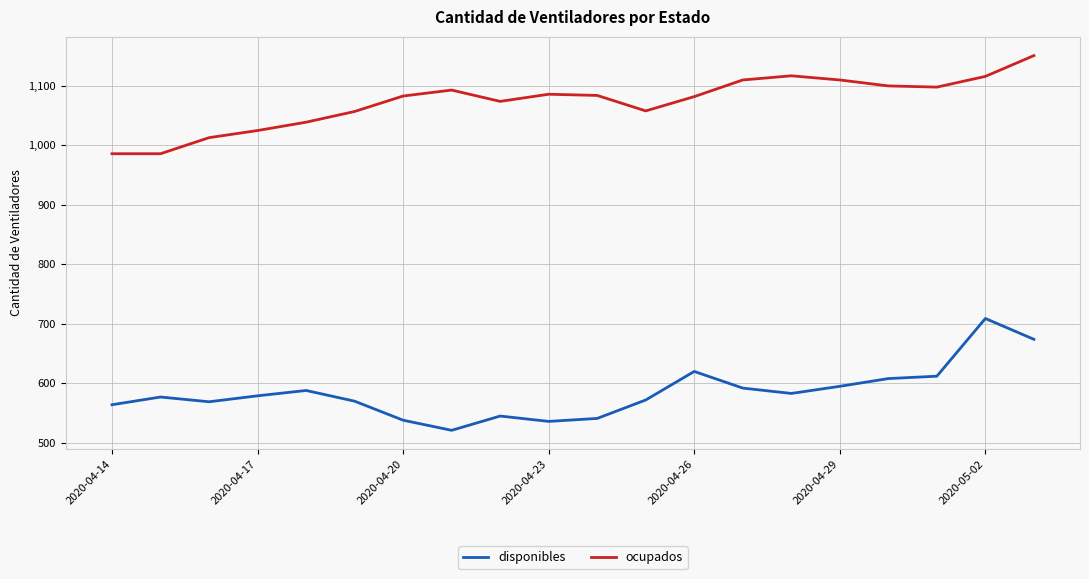

What is the minimum value for disponibles?

521